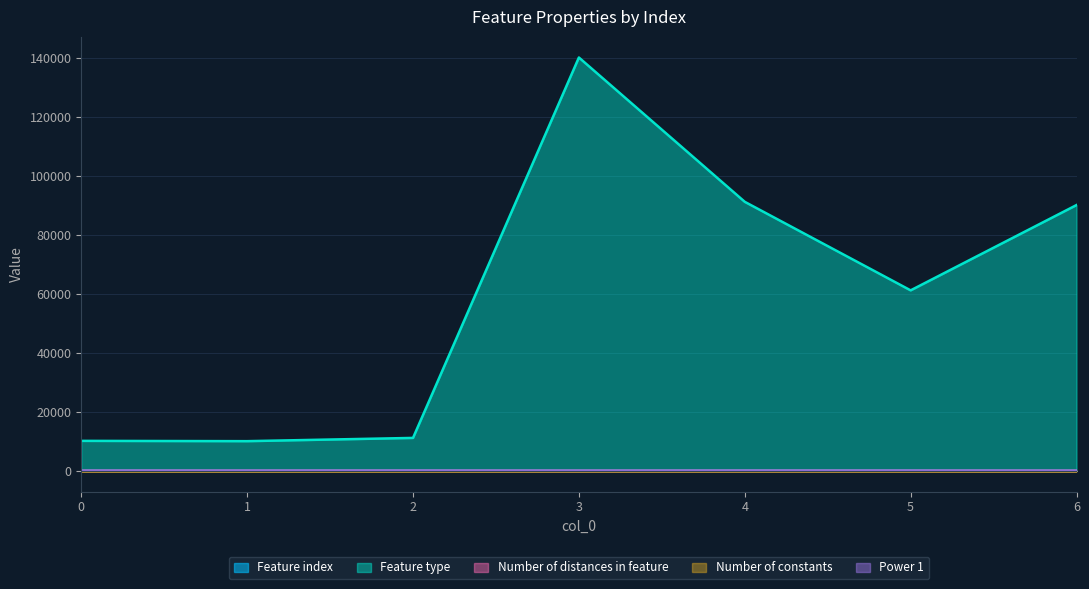

How many data points in Number of distances in feature are less than 4?

3